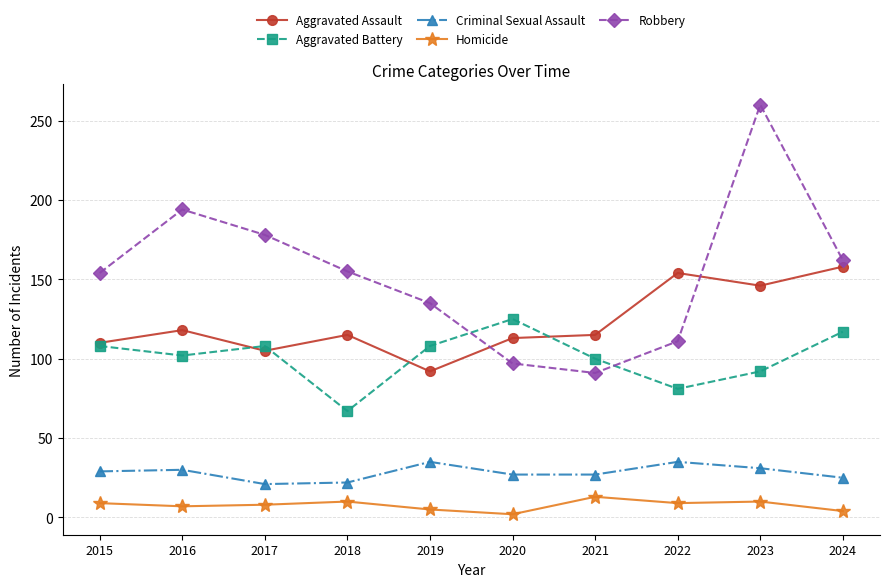

How many series are shown in this chart?

5